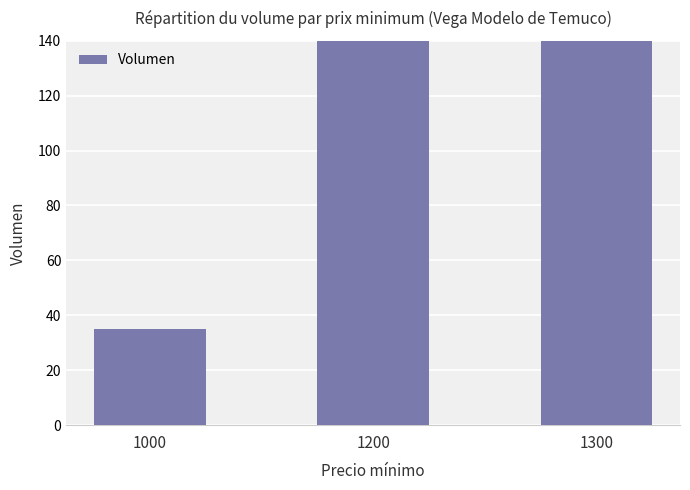

Rank the categories by value from highest to lowest.

1200, 1300, 1000